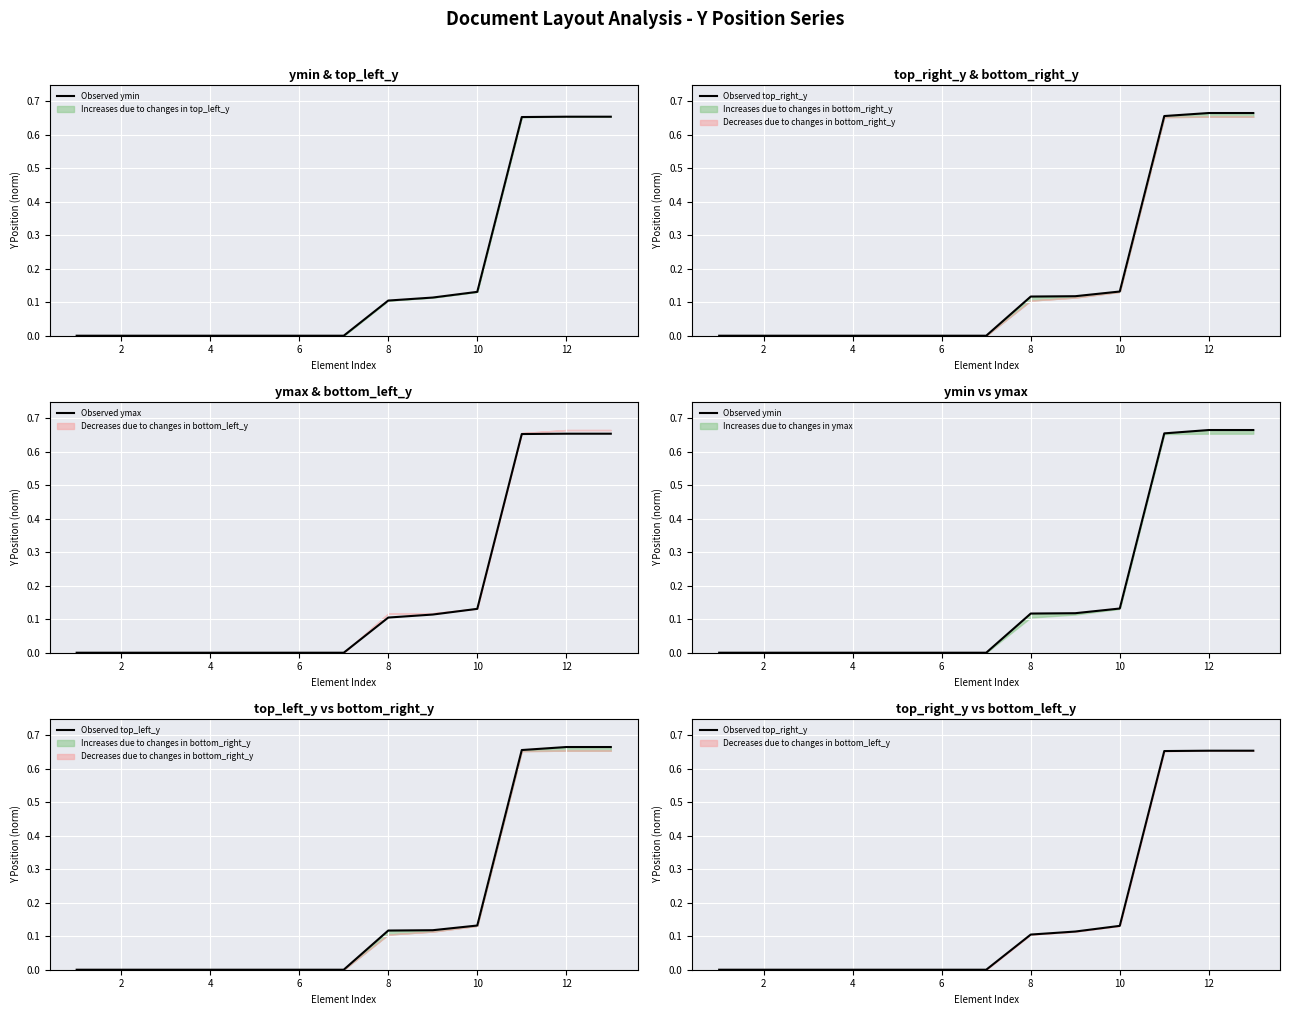

True or false: Observed top_left_y and Observed top_right_y intersect in this chart.

False